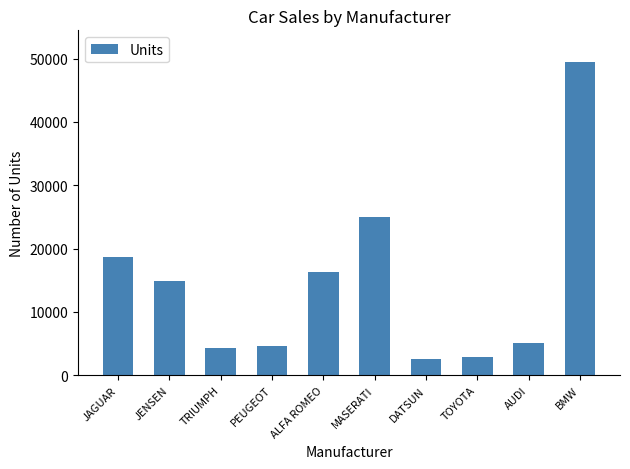

Reading left to right, transcribe all the data shown in this chart.

18621	14940	4292	4631	16235	25000	2626	2886	5063	49500